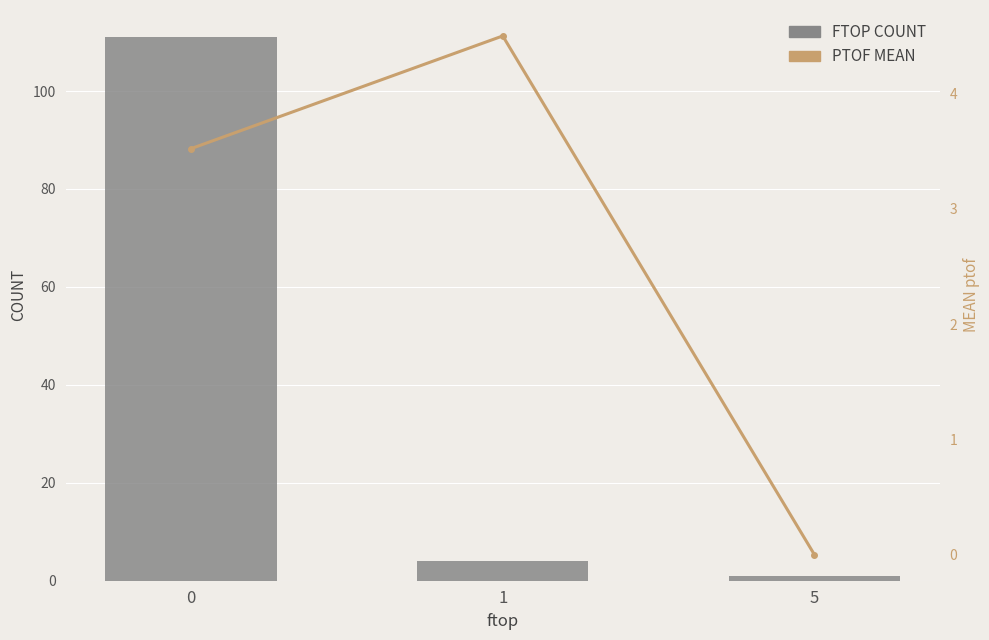

Is the value of FTOP COUNT at 5 greater than the value of PTOF MEAN at 1?

No